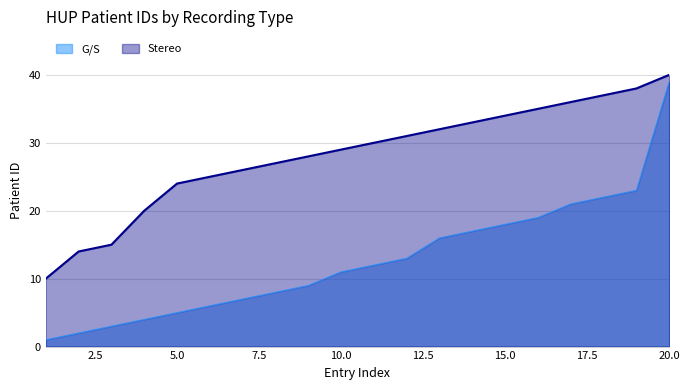

Is it true that G/S equals 7 at 7?

True